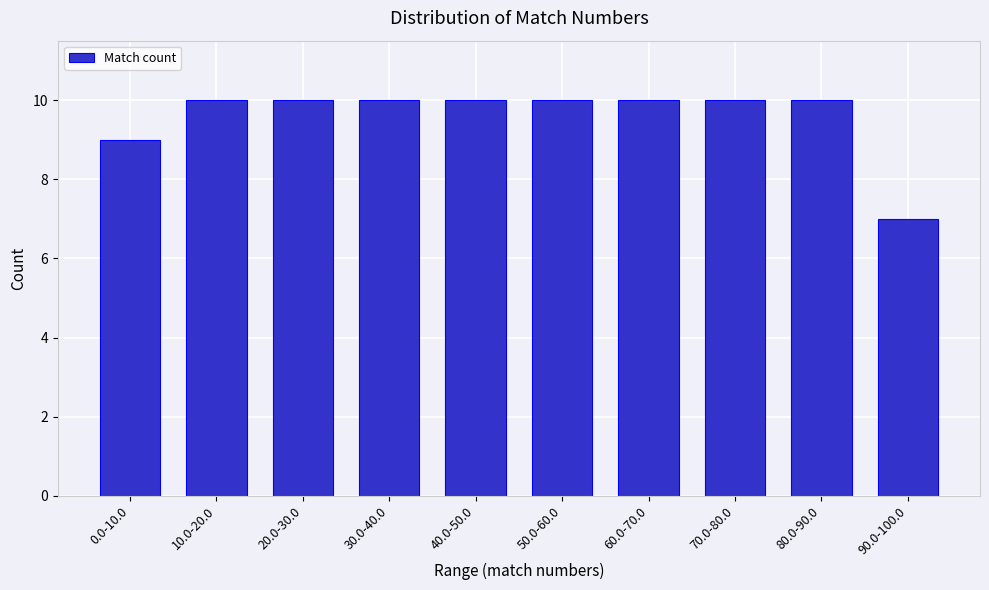

Reading left to right, list all the values displayed in this chart.

9	10	10	10	10	10	10	10	10	7